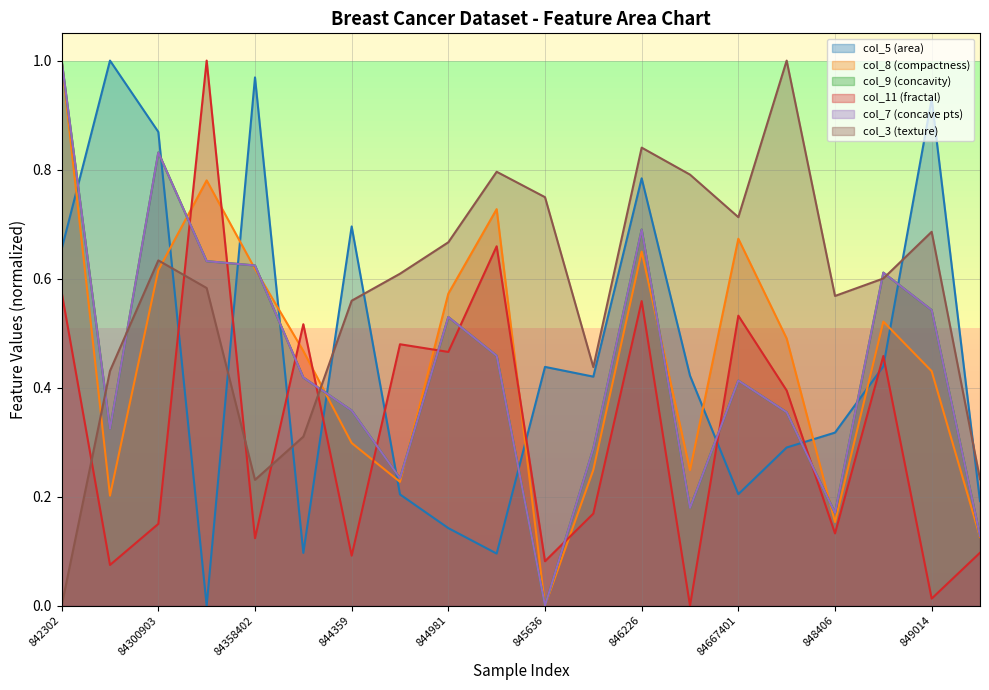

What is the label of the 5th point from the left?

84358402